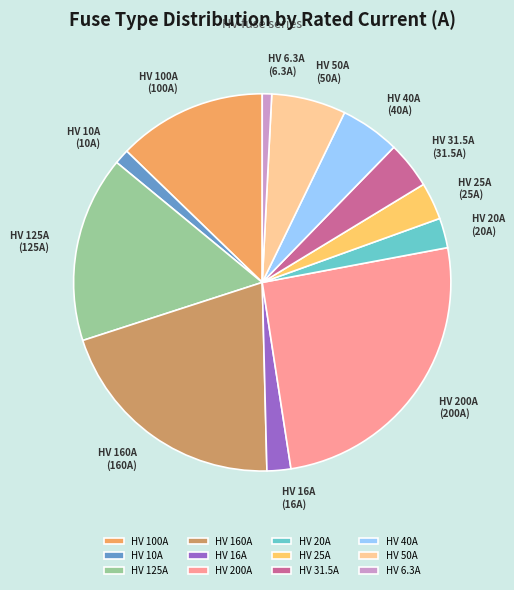

Which category has the biggest portion of the pie?

HV 200A